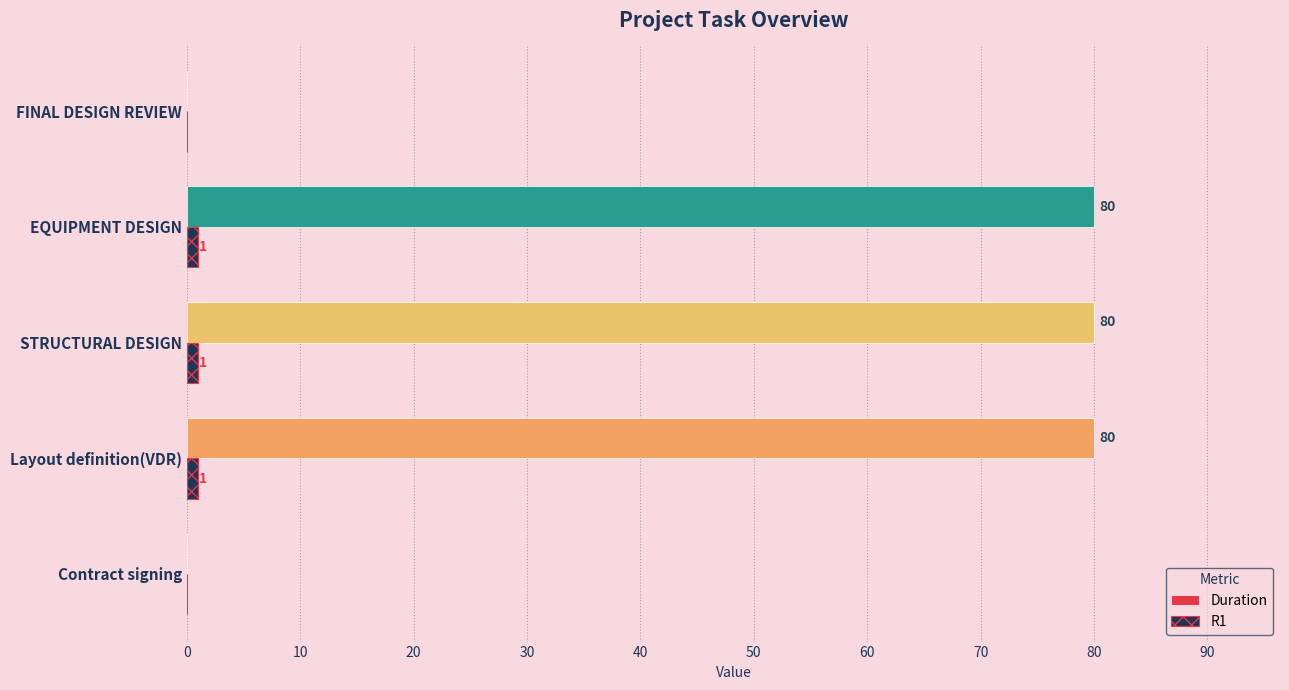

How many data points does each series have?

5